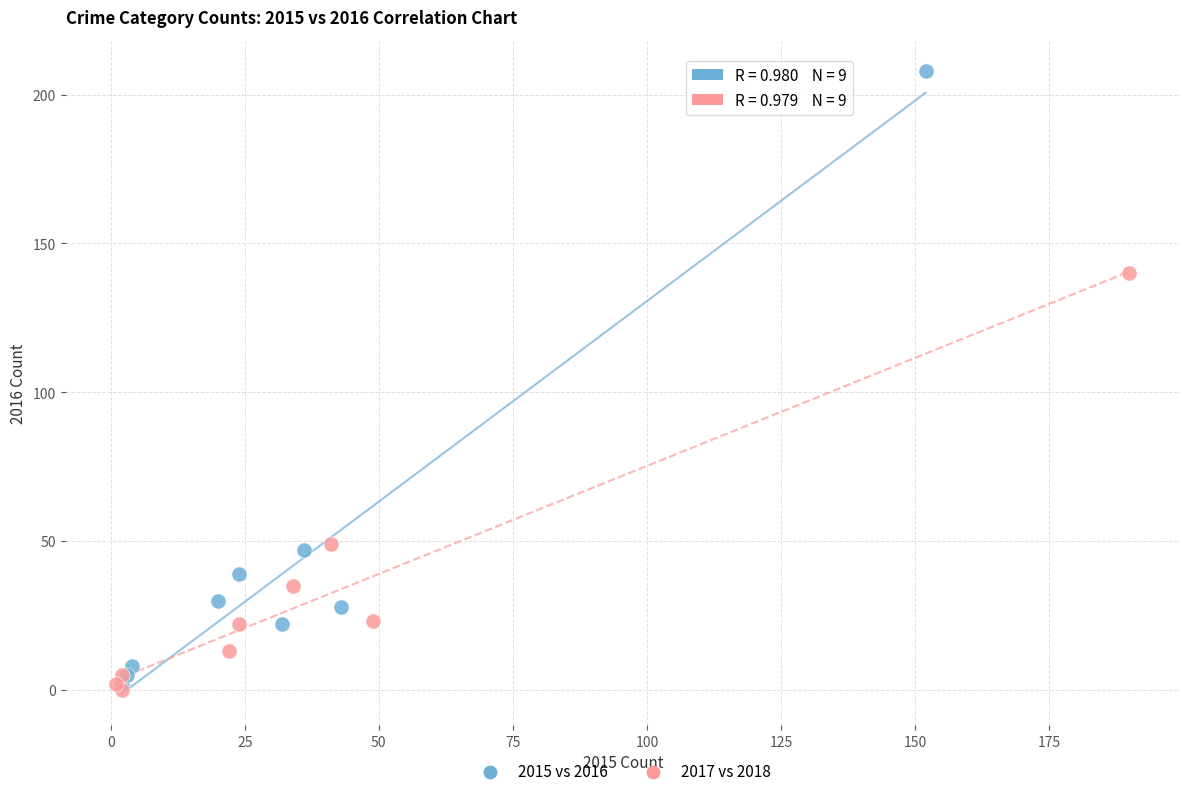

Which series has the widest spread of Y values?

2015 vs 2016